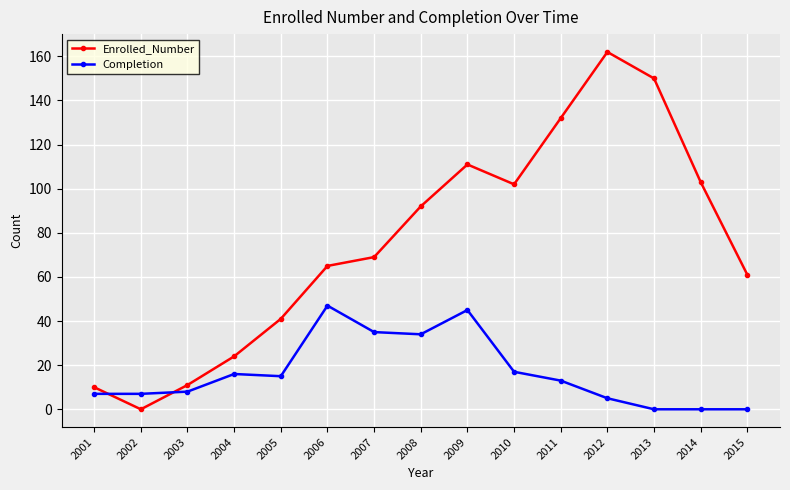

Reading left to right, what are all the values shown in this chart?

Enrolled_Number: 2001=10	2002=0	2003=11	2004=24	2005=41	2006=65	2007=69	2008=92	2009=111	2010=102	2011=132	2012=162	2013=150	2014=103	2015=61
Completion: 2001=7	2002=7	2003=8	2004=16	2005=15	2006=47	2007=35	2008=34	2009=45	2010=17	2011=13	2012=5	2013=0	2014=0	2015=0